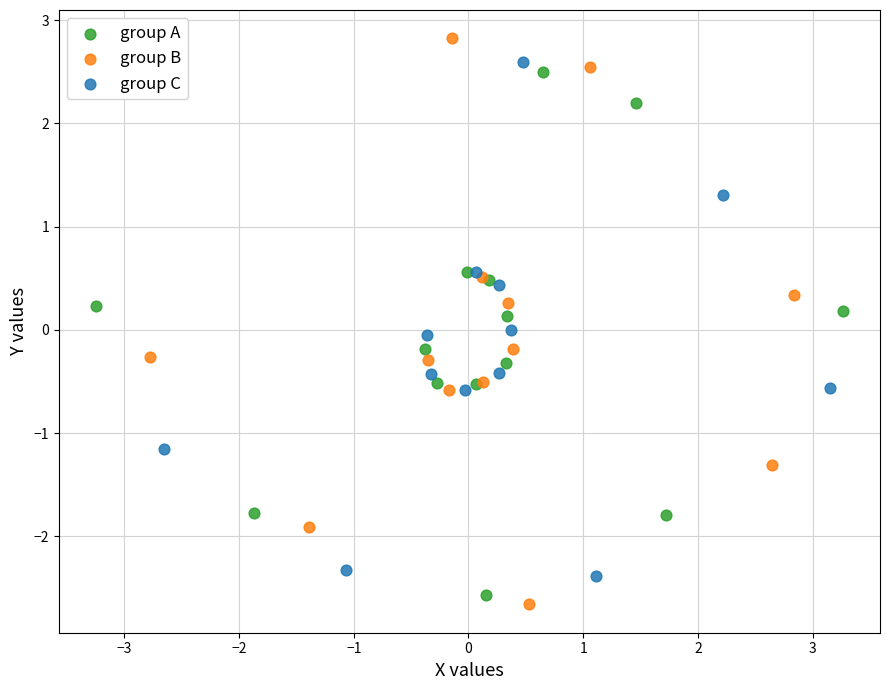

Which series has the largest Y range (max minus min)?

group B